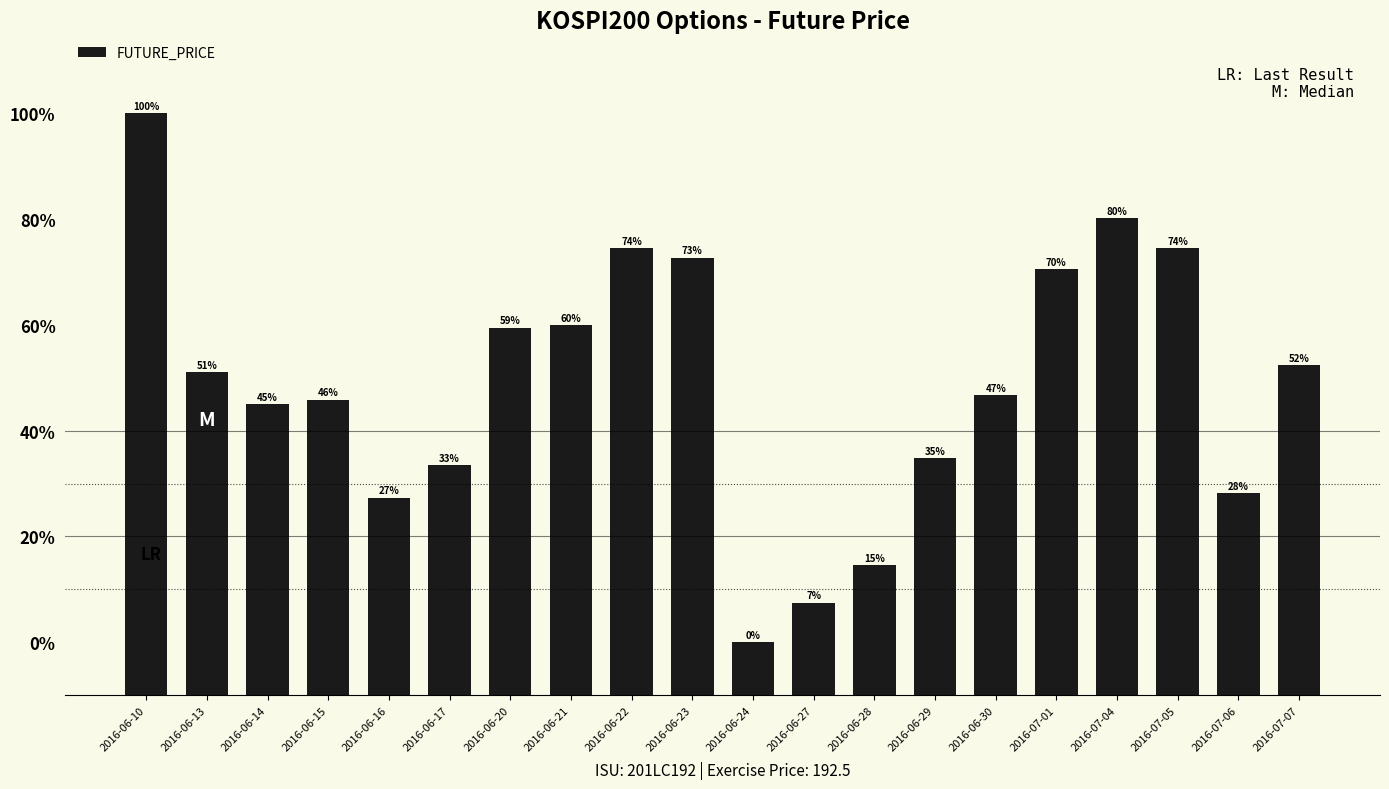

Approximately how many times larger is the value at 2016-06-28 compared to 2016-06-15?

1.0